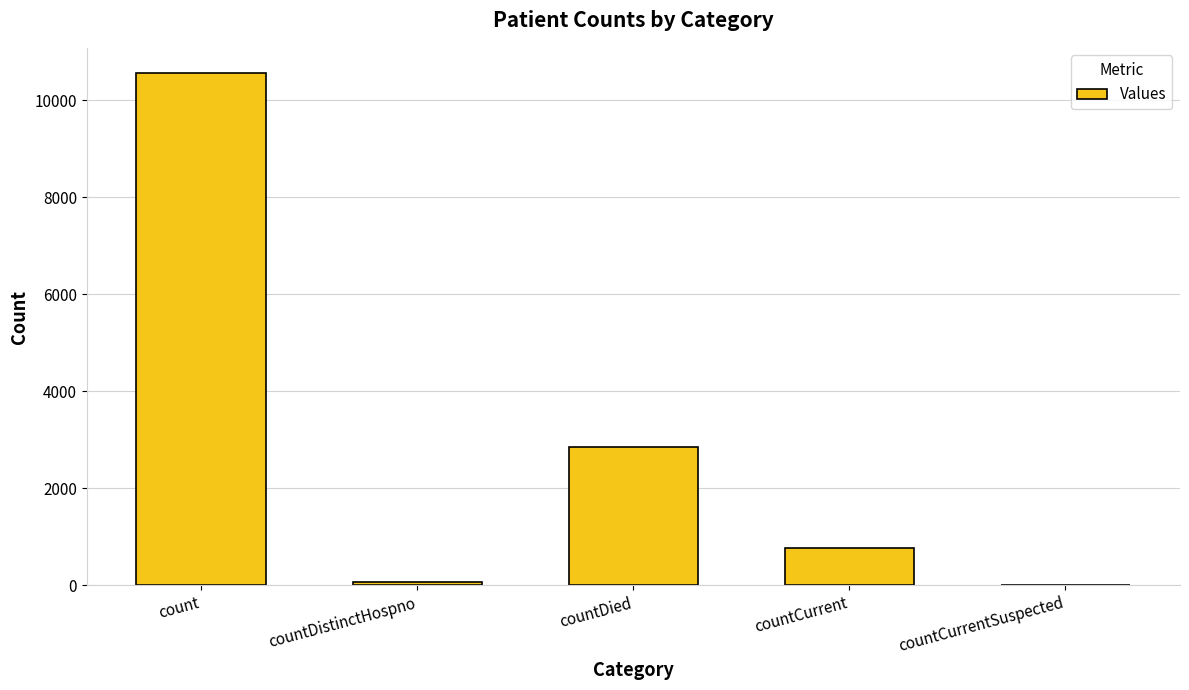

What is the change in value from countDied to countCurrent?

-2096